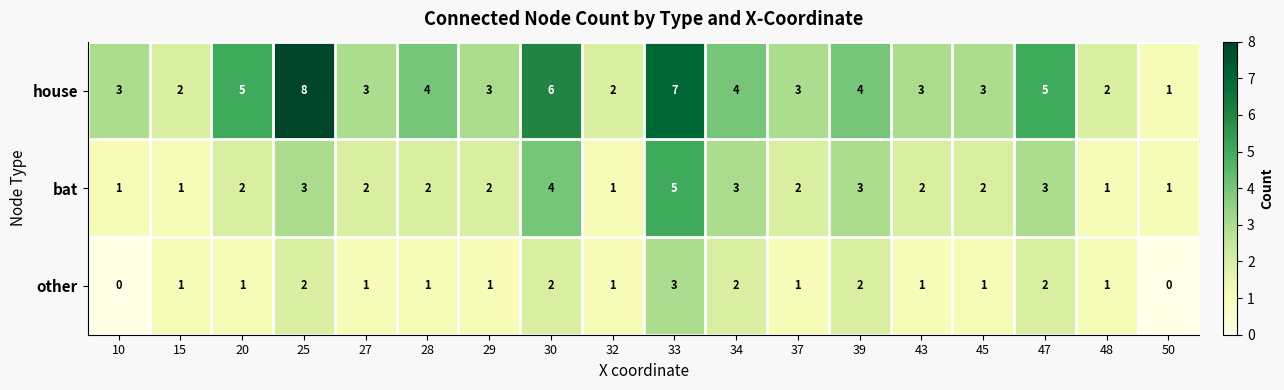

Which series has the largest range (max minus min)?

house